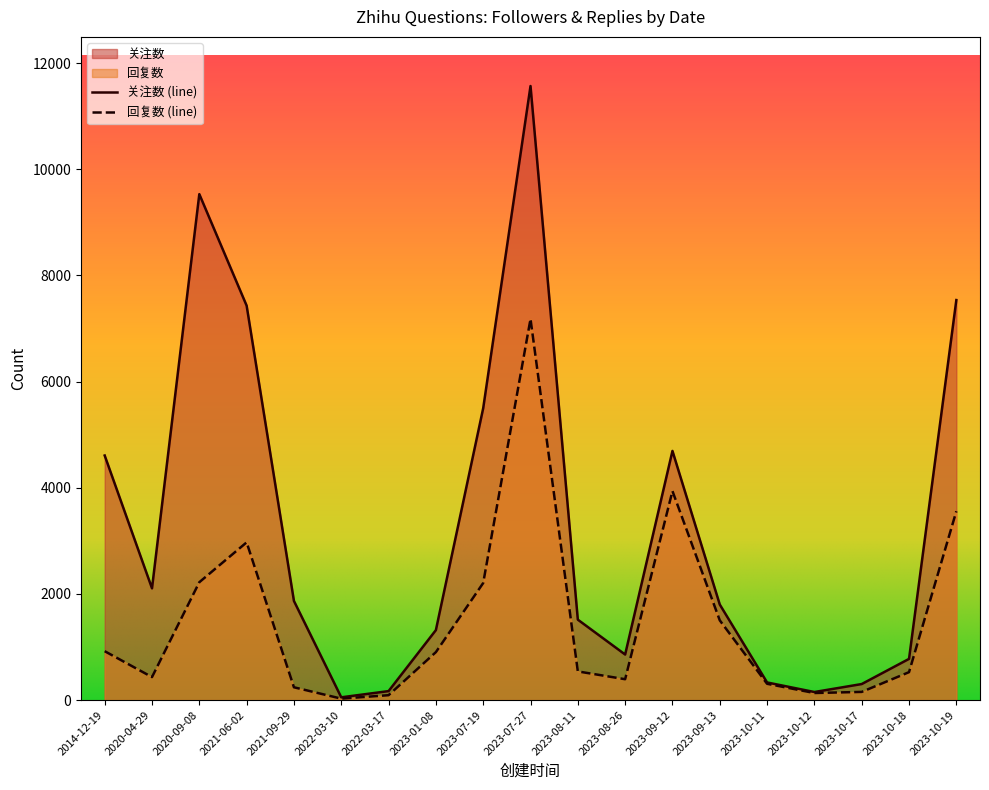

True or false: 回复数 and 关注数 intersect in this chart.

False